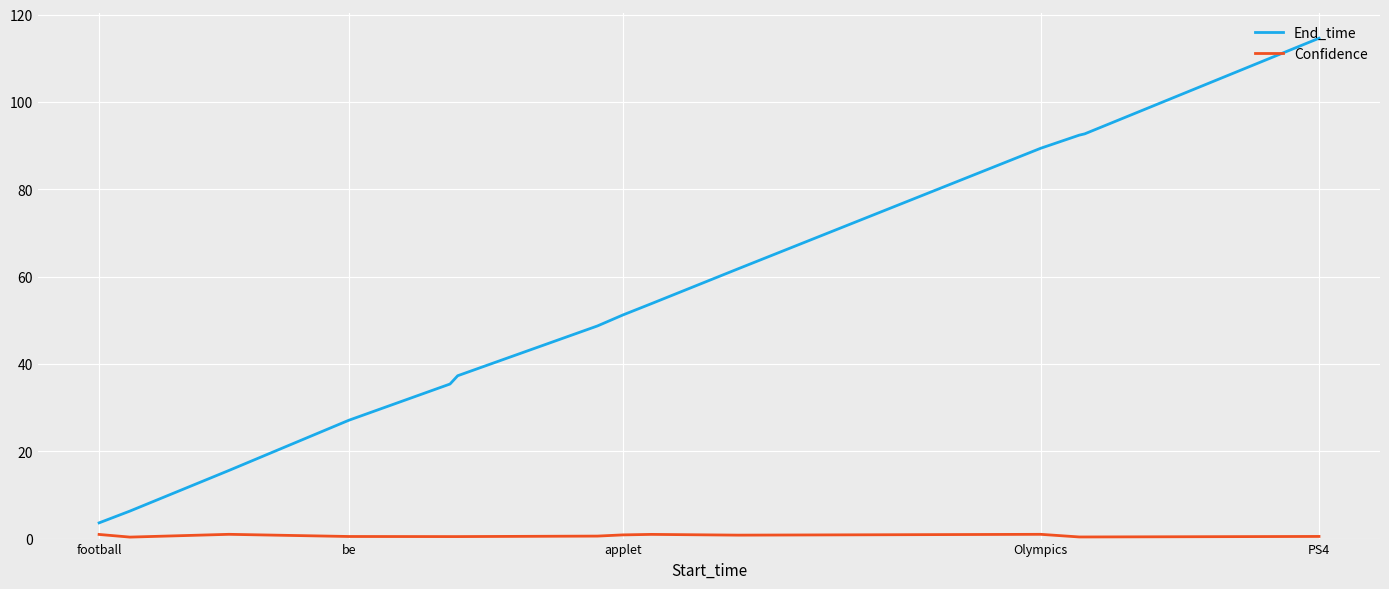

Which series has the largest total across all categories?

End_time